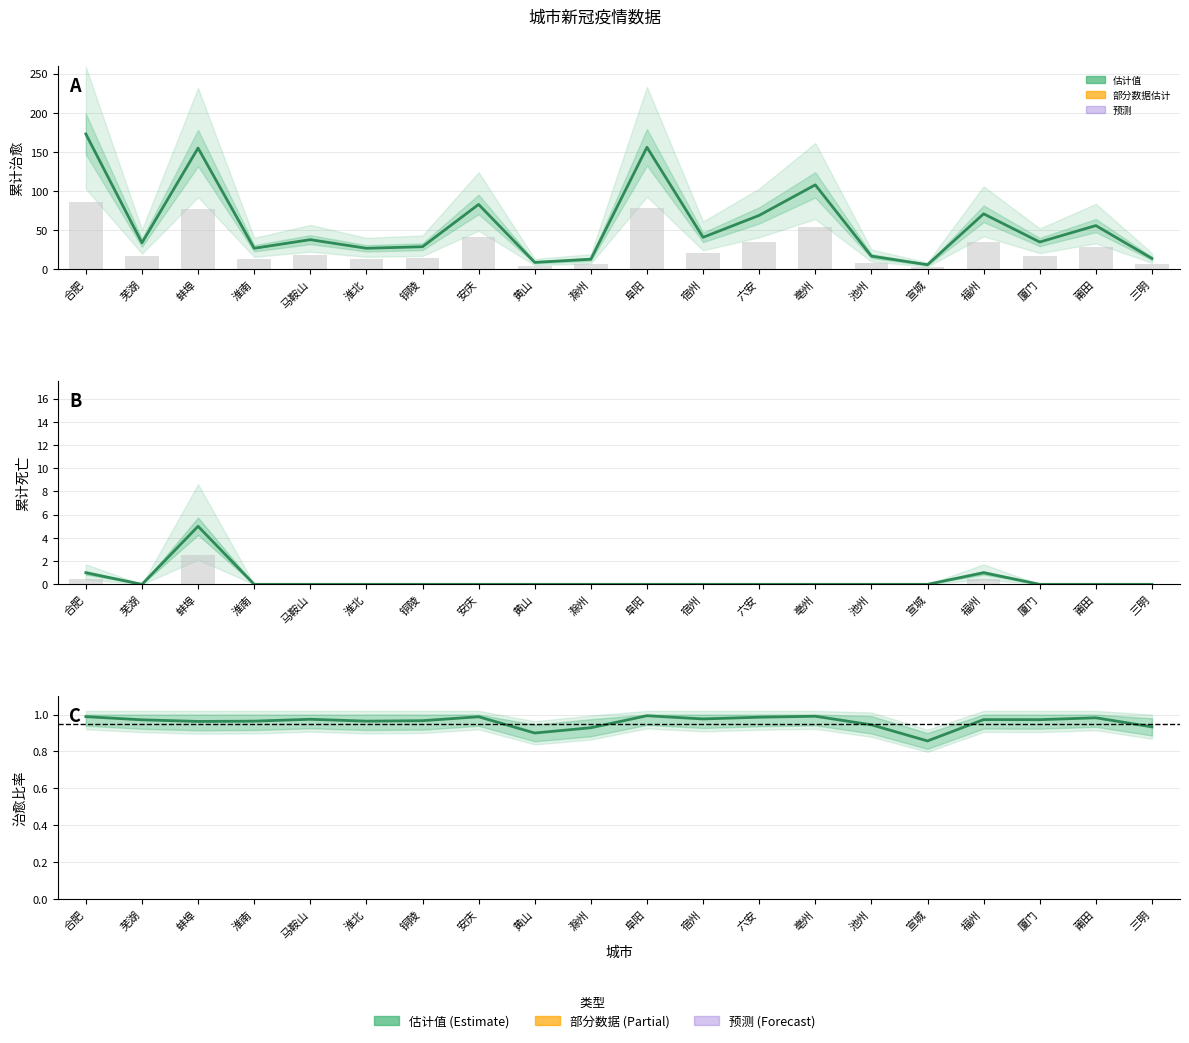

Which series has the largest total across all categories?

累计治愈